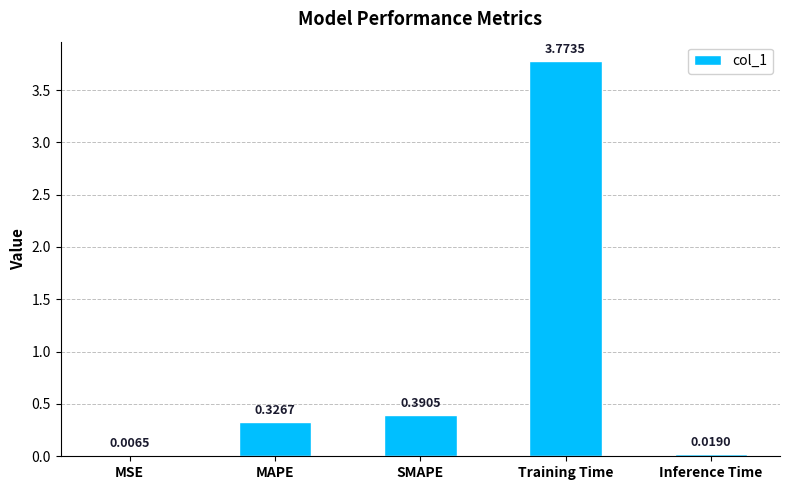

What is the change in value from SMAPE to Inference Time?

-0.4